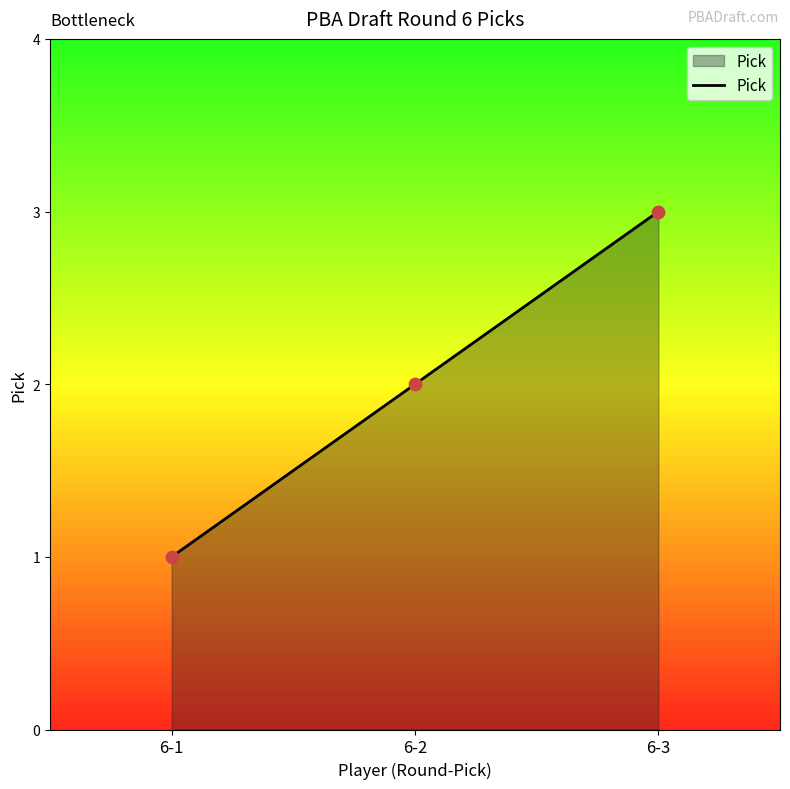

Which has a higher value, 6-1 or 6-3?

6-3